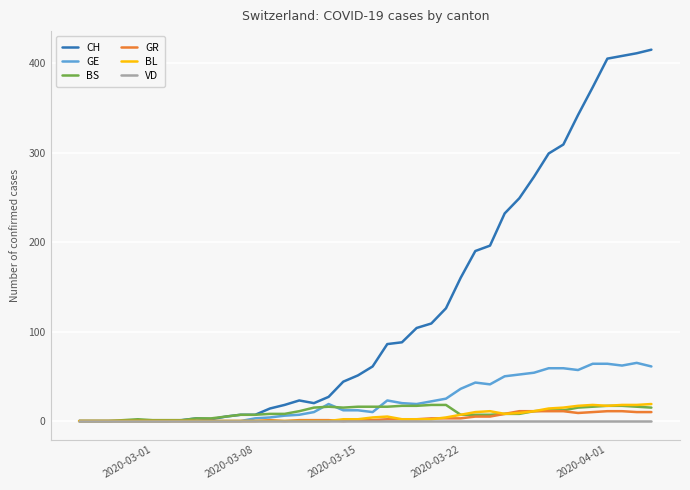

What is the highest value of the GR series?

11